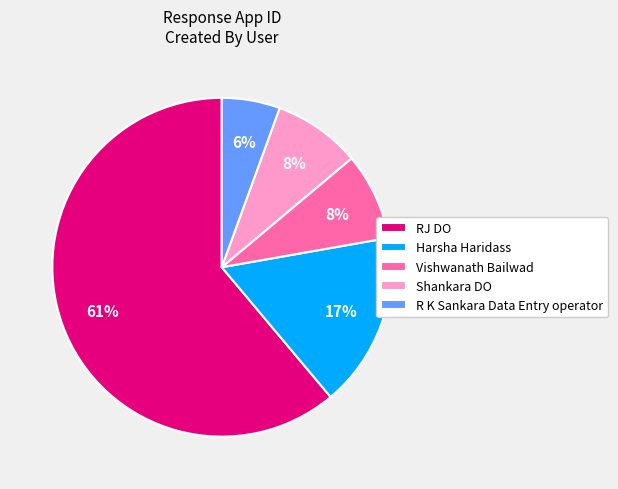

Between RJ DO and Shankara DO, which is larger?

RJ DO